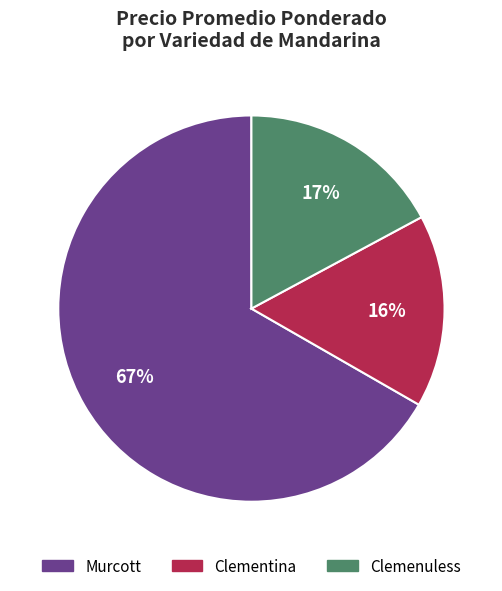

To the nearest percent, what portion does Clementina represent?

16%